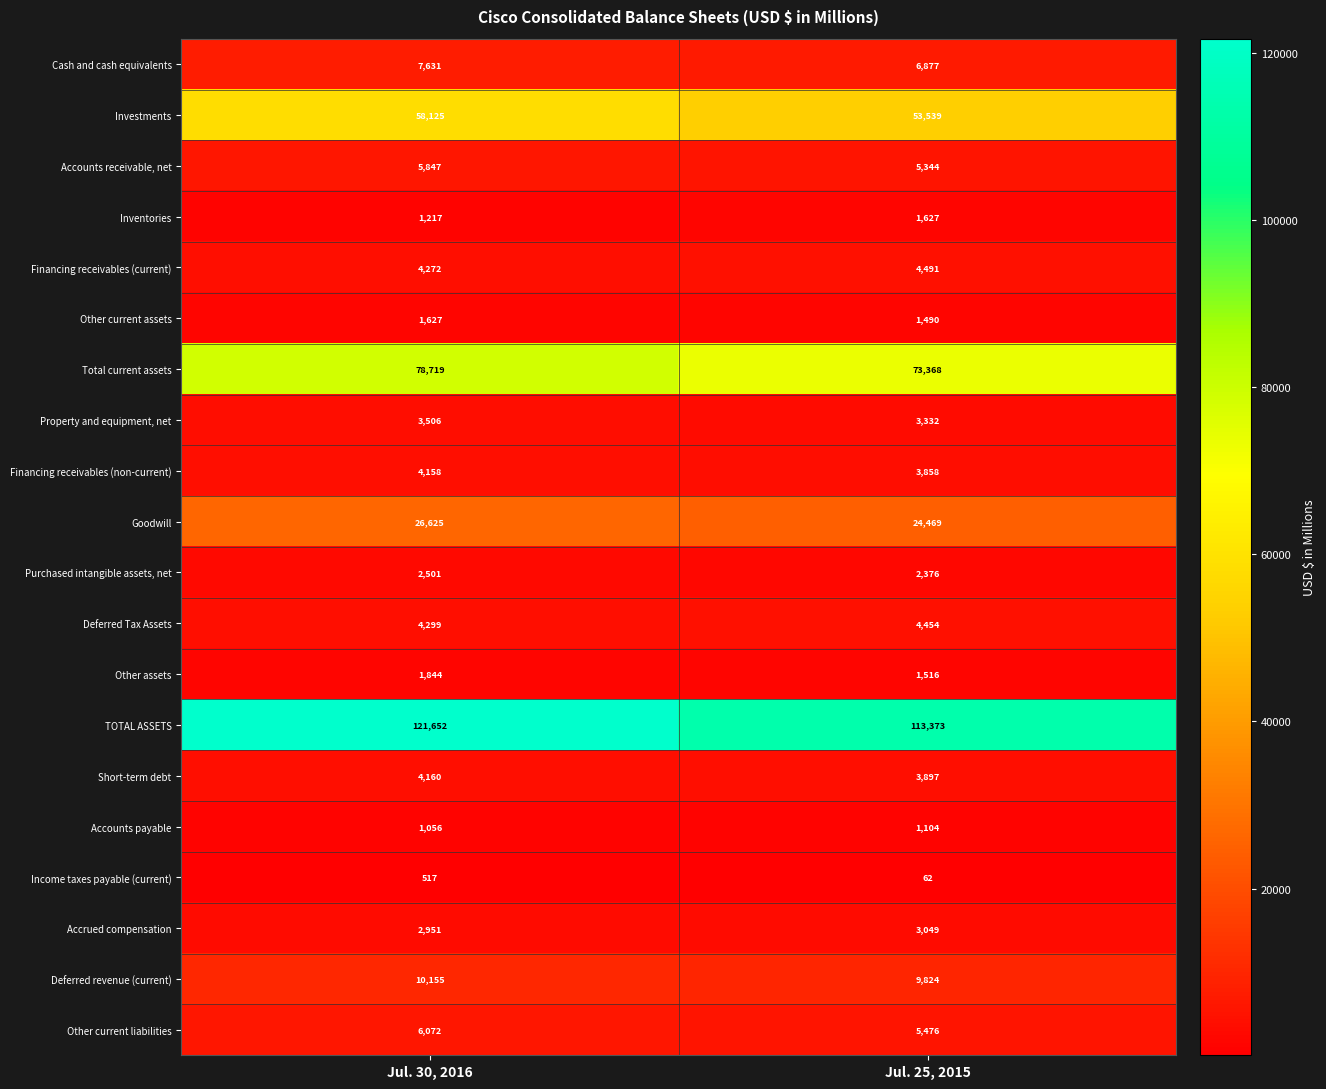

What is the sum of all Cash and cash equivalents values?

14508